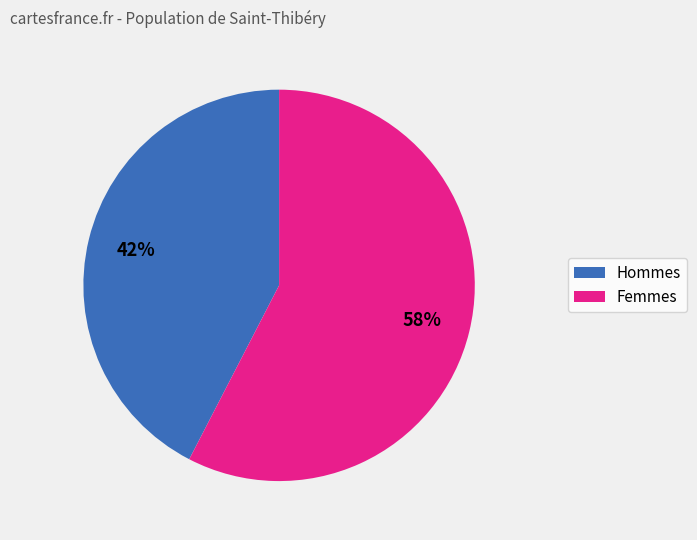

True or false: Femmes accounts for 67% of the total.

False